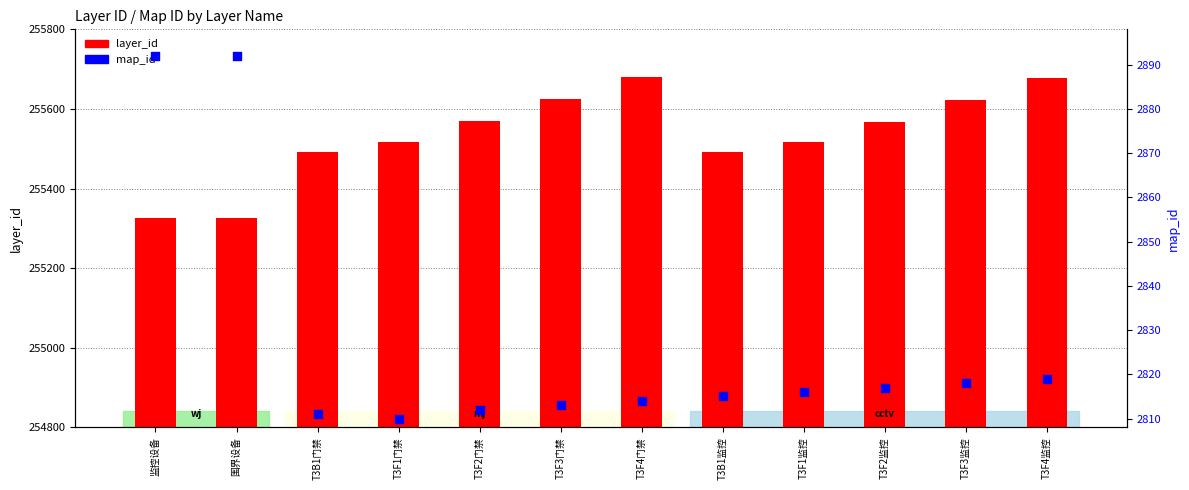

Which series contains the highest Y value?

layer_id